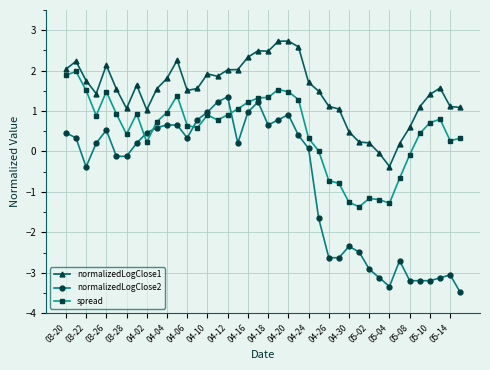

How many lines are shown in the chart?

3